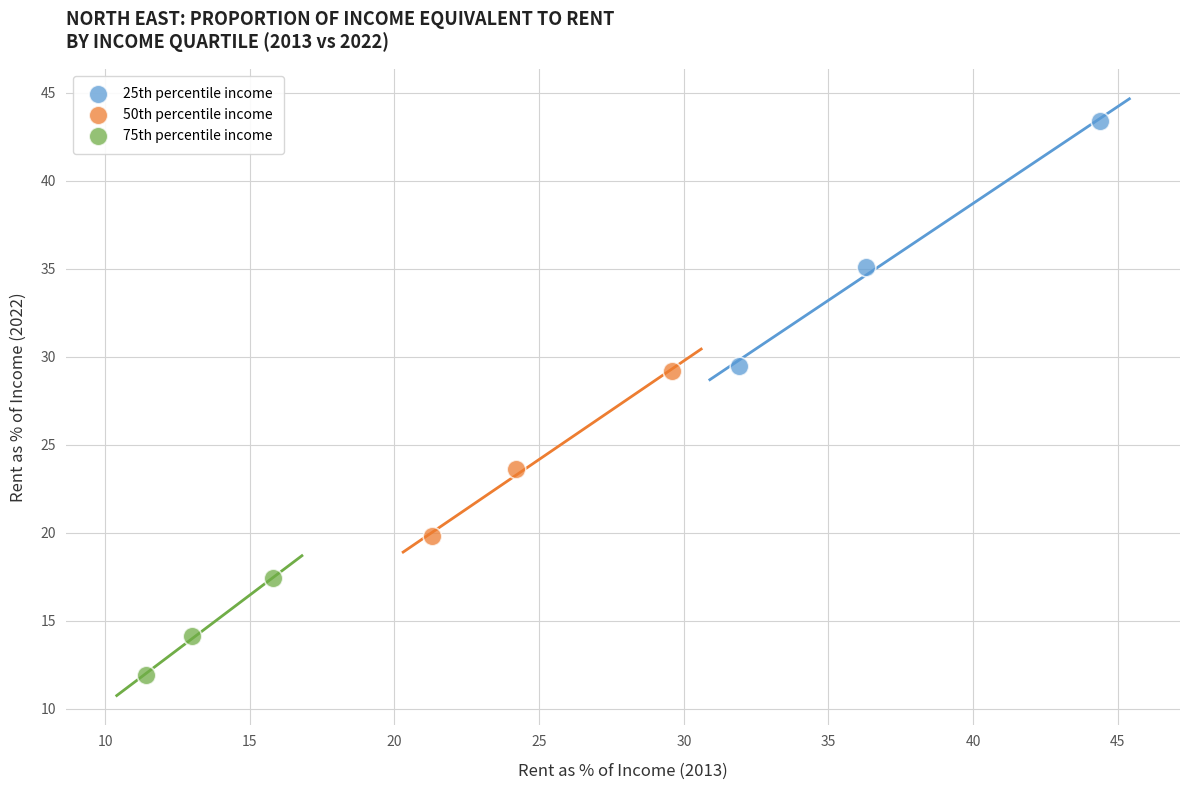

Which series contains the lowest Y value?

75th percentile income